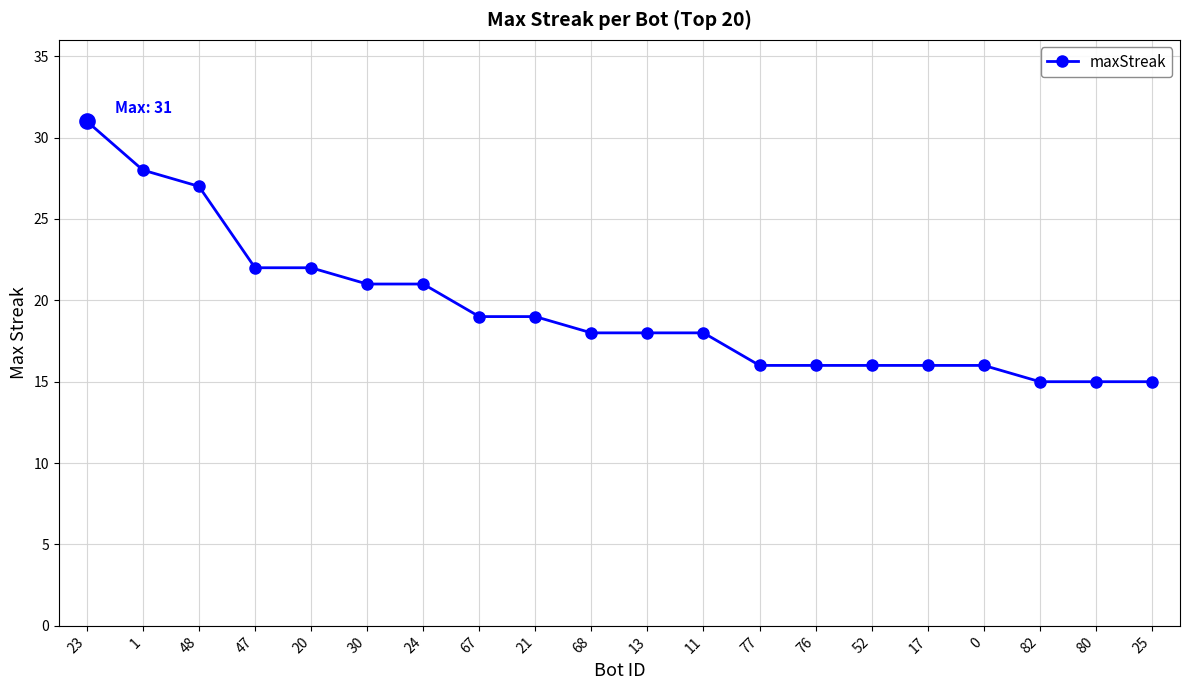

Approximately how many times larger is the value at 77 compared to 20?

0.7